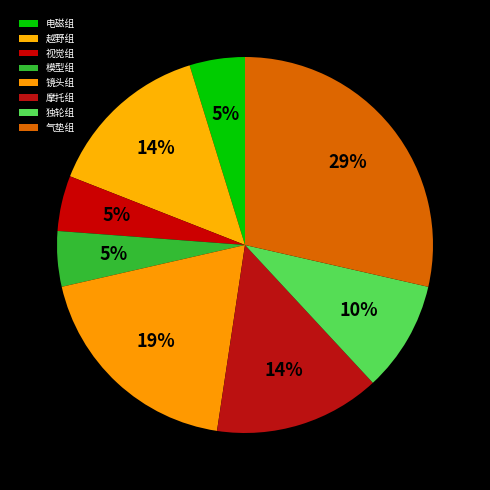

Is 模型组 the majority of the pie?

No